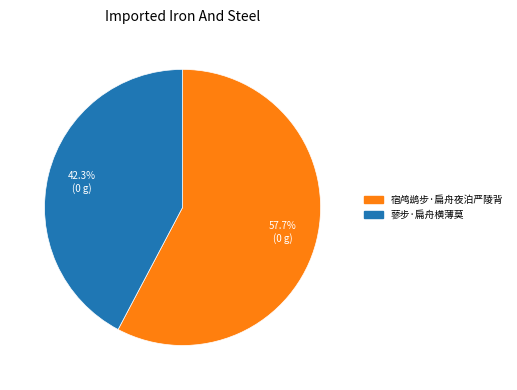

Does 蓼步·扁舟横薄莫 account for over 50% of the chart?

No